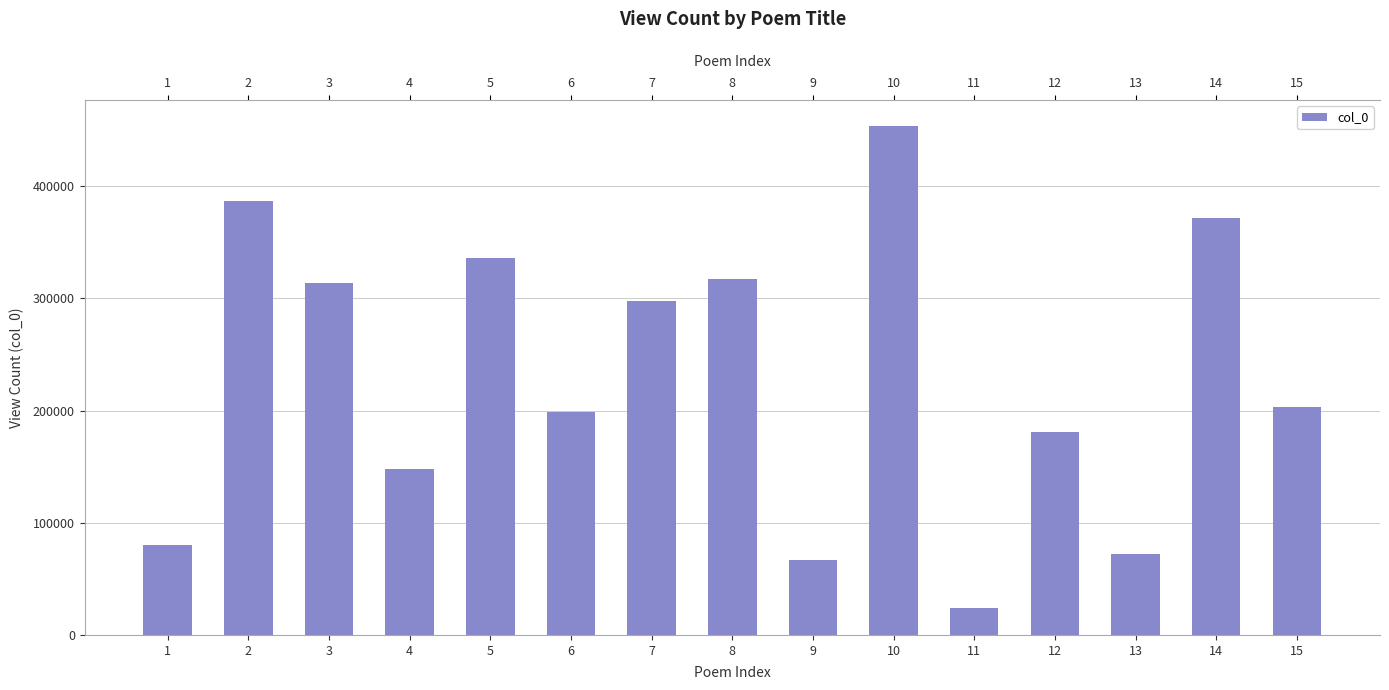

What is the ratio of the value at 14 to the value at 11?

15.4